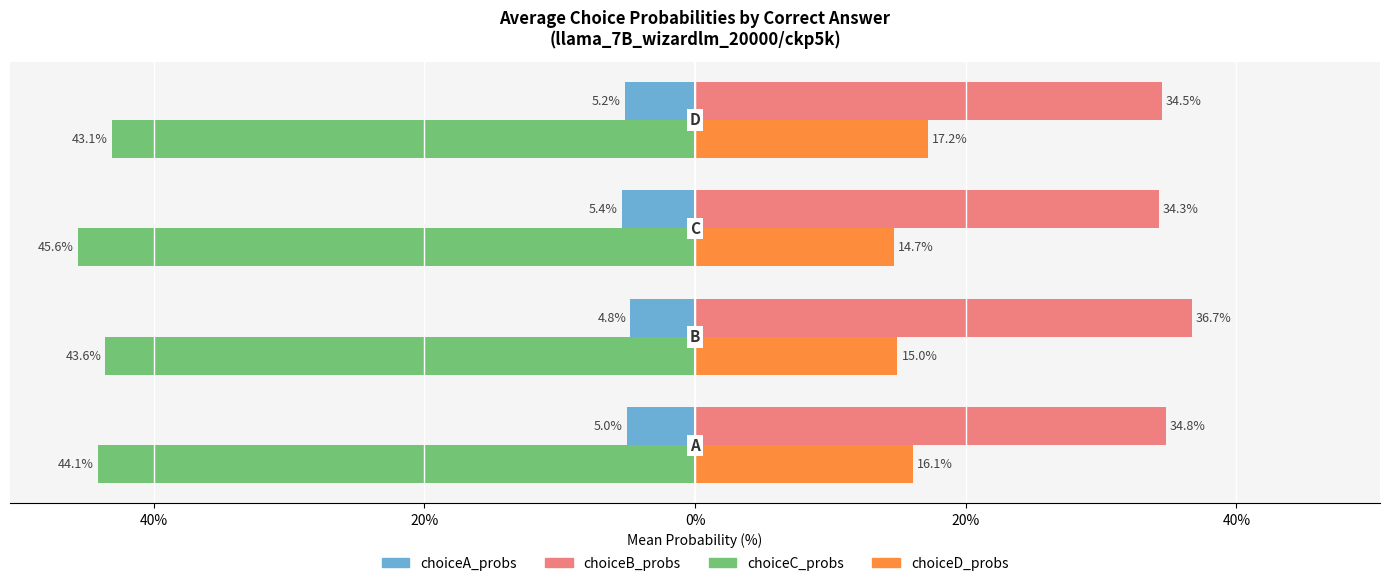

What are all the series names shown in the legend?

choiceA_probs, choiceB_probs, choiceC_probs, choiceD_probs